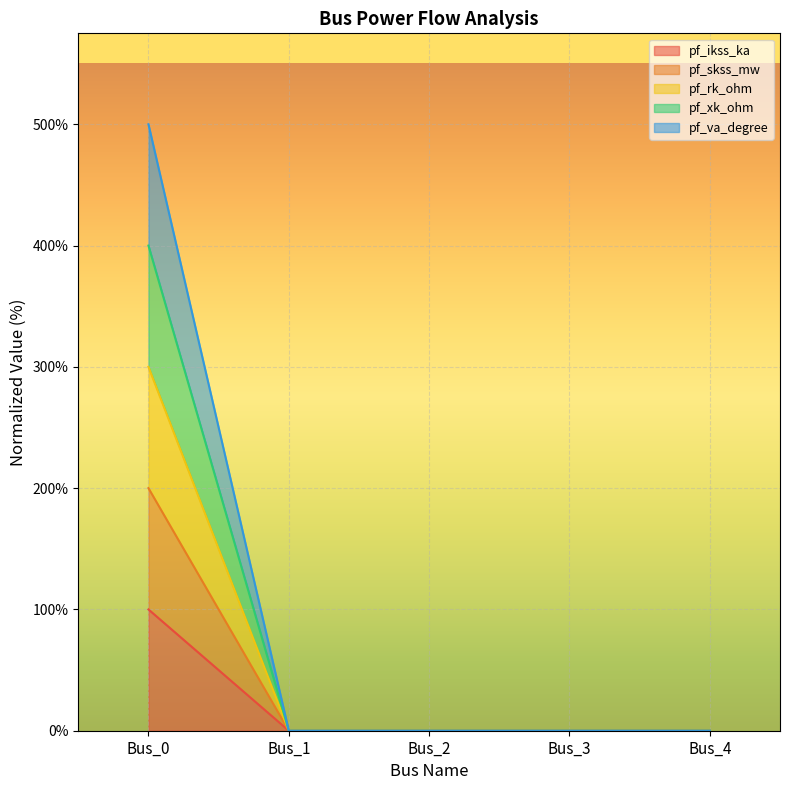

Which category has the highest value in the pf_xk_ohm series?

Bus_0